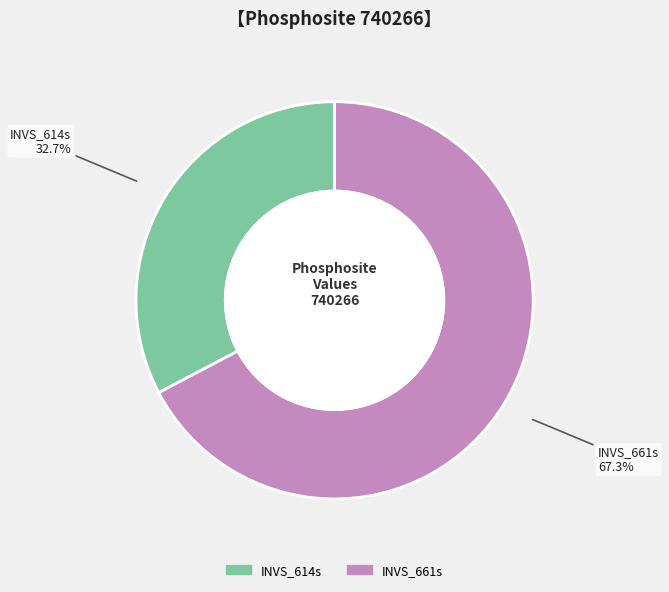

Does INVS_661s represent more than half of the total?

Yes